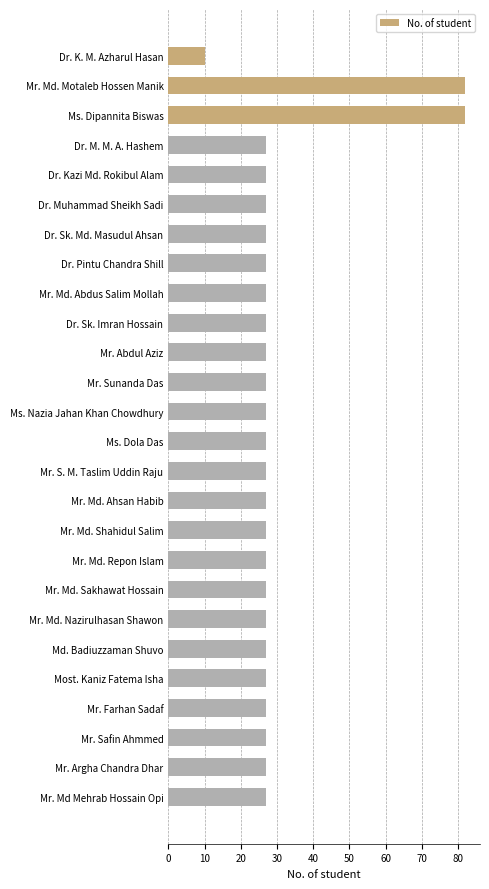

What is the greatest value displayed?

82